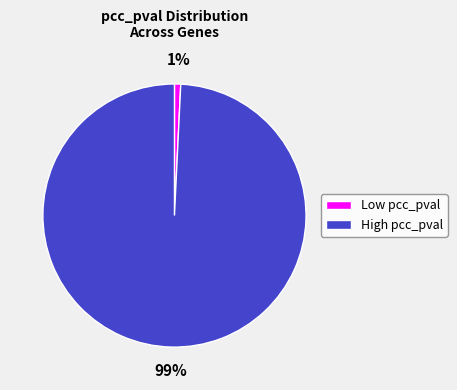

Count the number of slices in the pie.

2